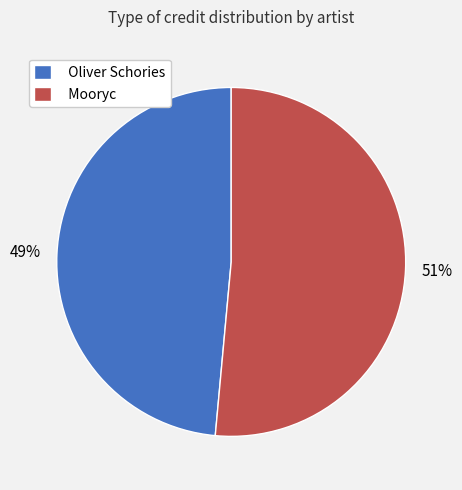

Which slice is the largest?

Mooryc